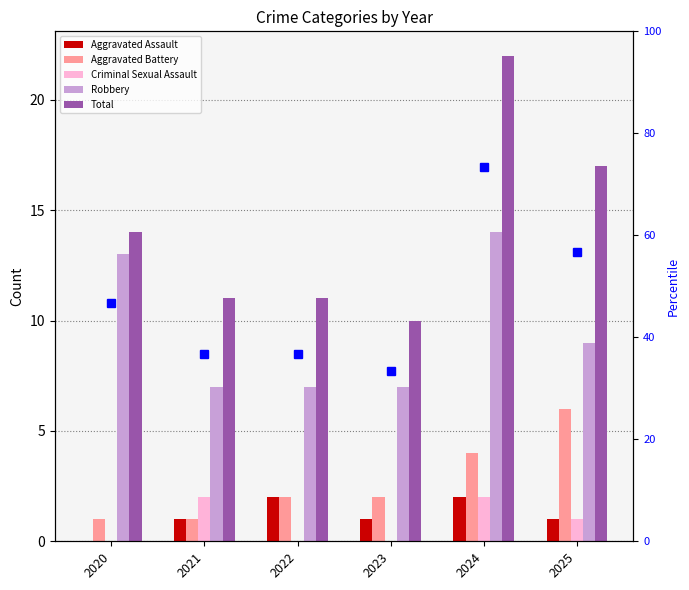

What is the average value of the Criminal Sexual Assault series?

1